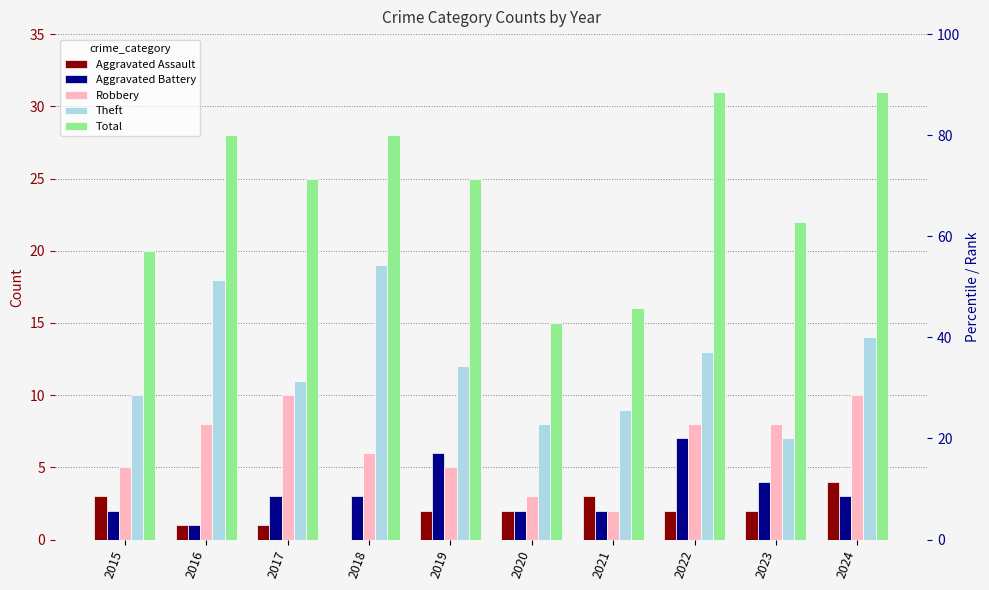

How many distinct data groups are displayed?

5